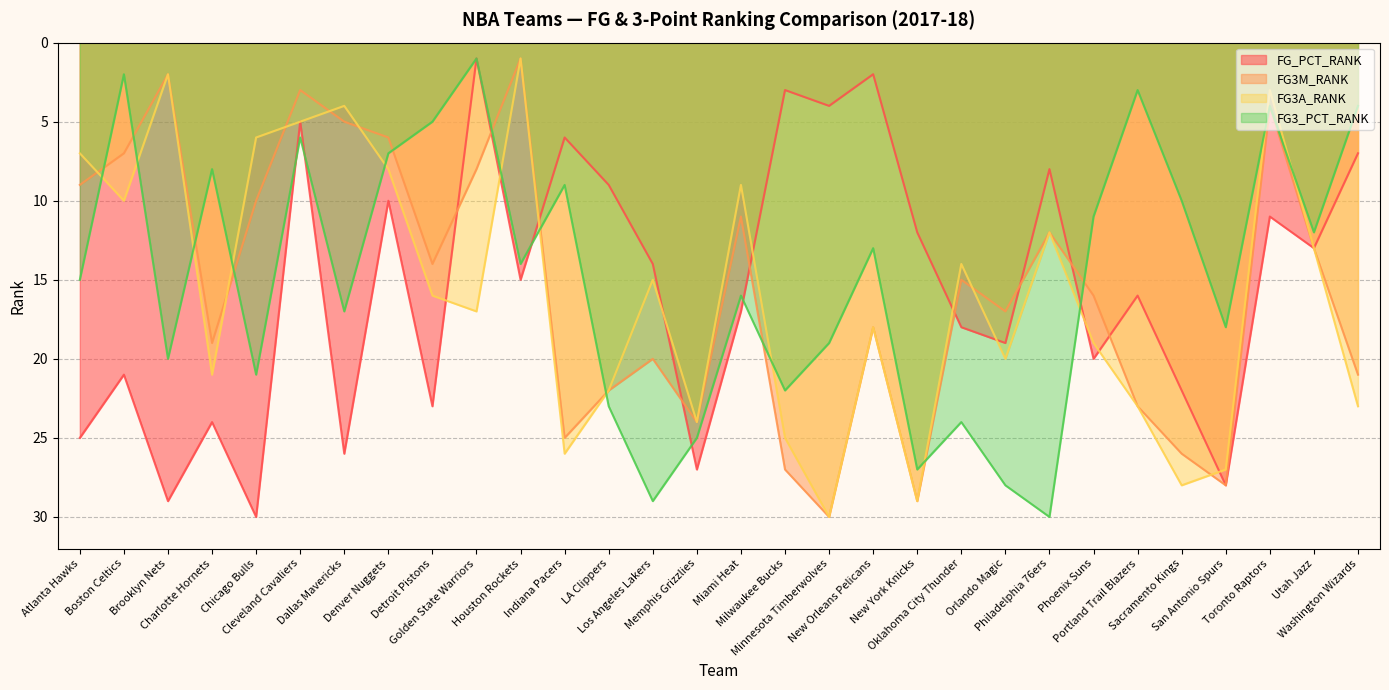

Count the number of data series in this chart.

4